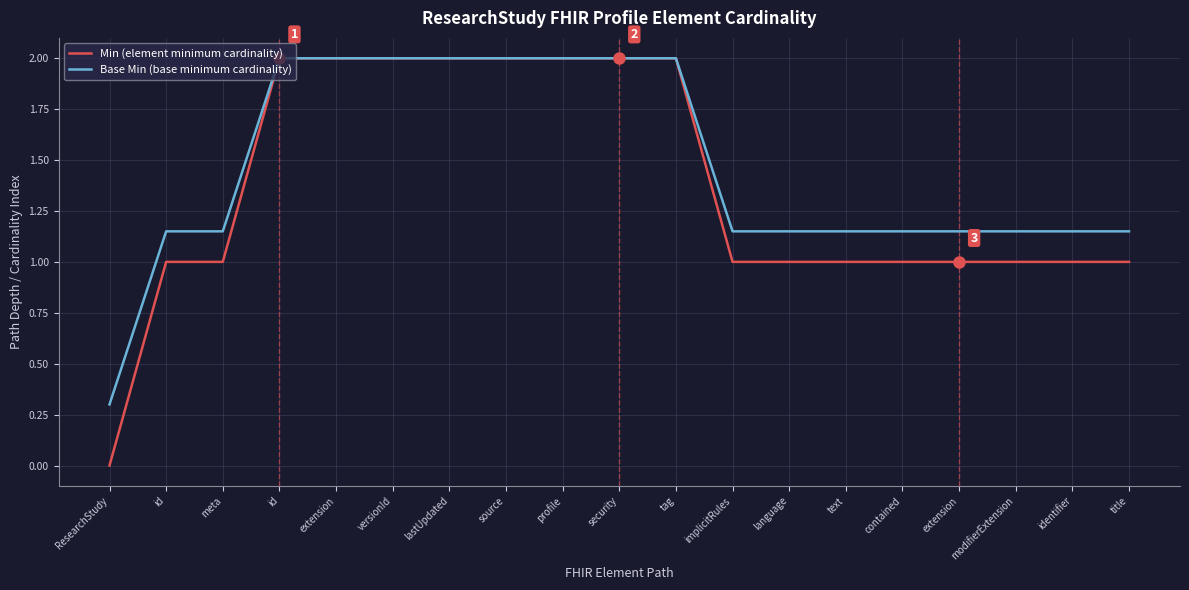

What is the sum of all Min (element minimum cardinality) values?

26.0